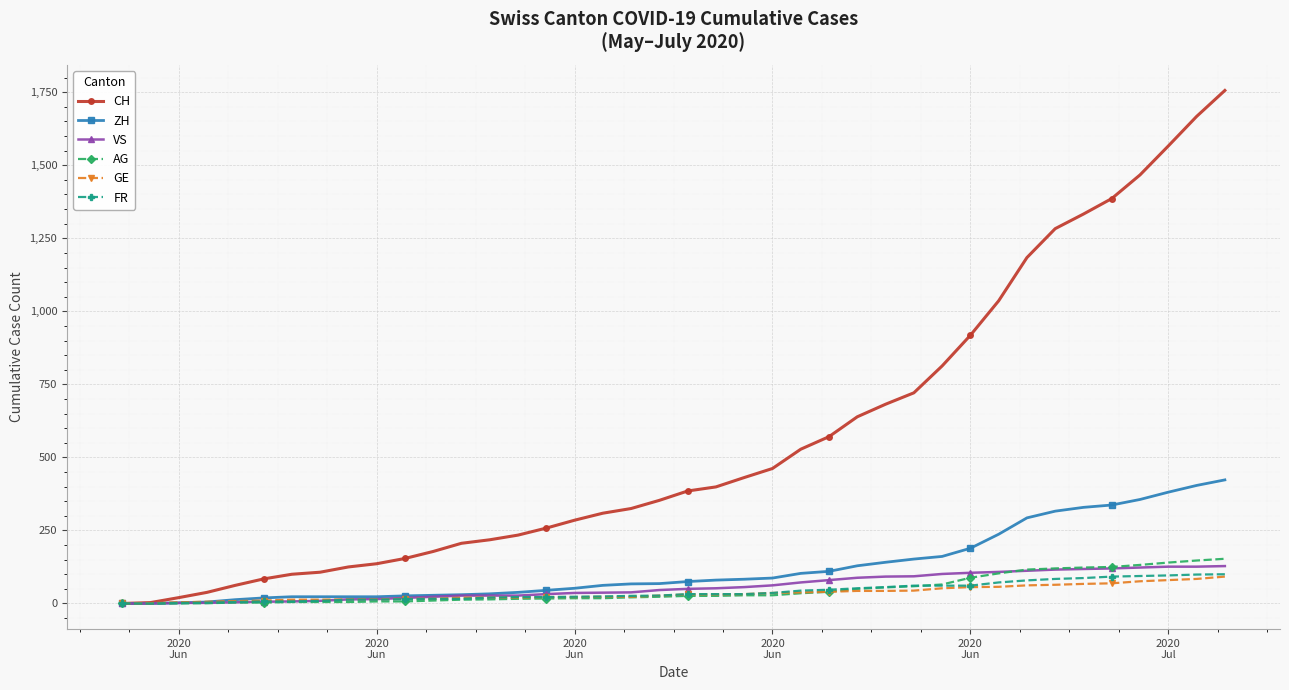

What is the maximum value for CH?

1756